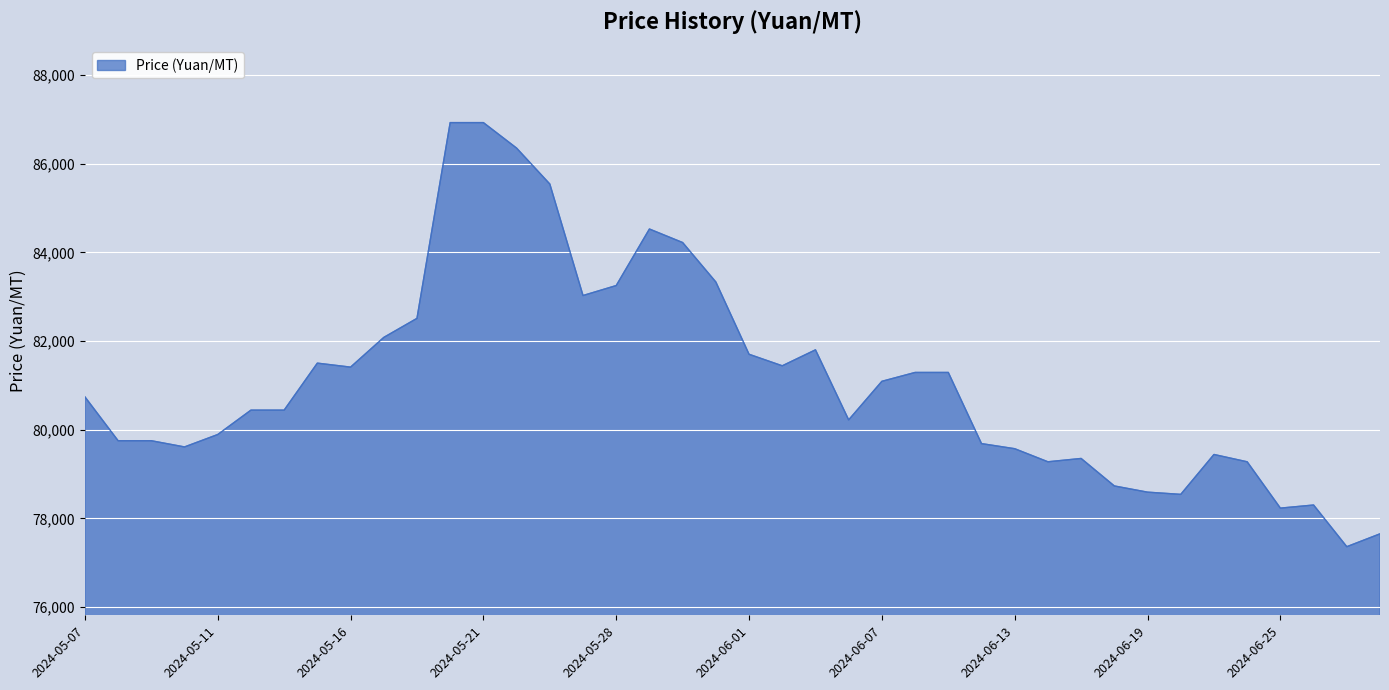

What is the greatest value displayed?

86925